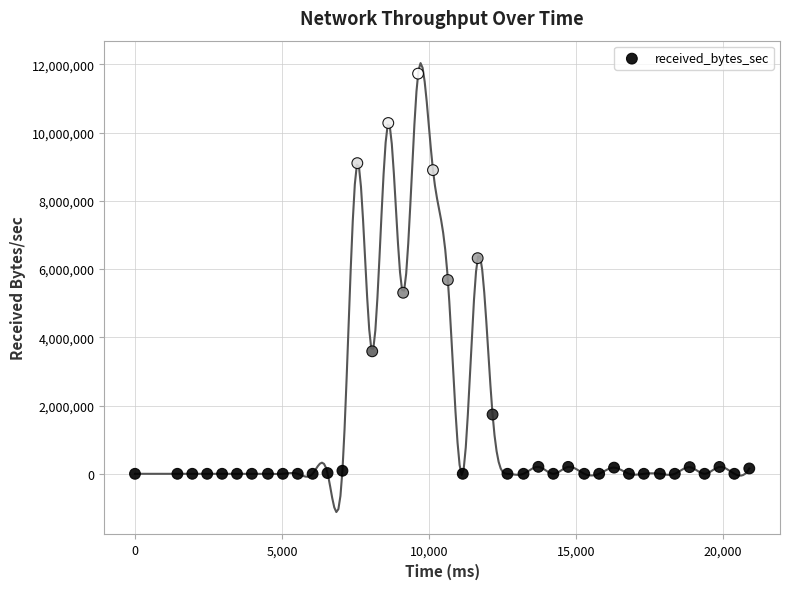

What Y value in the scatter plot is closest to 5864181?

5680356